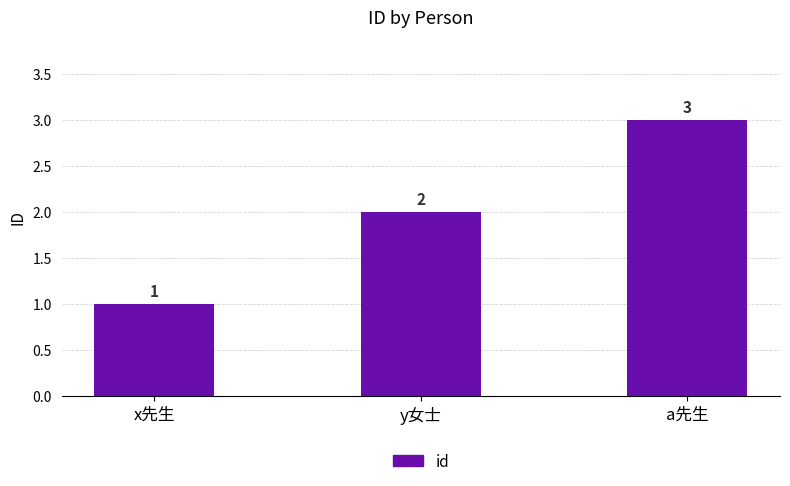

How many values are below 2?

1